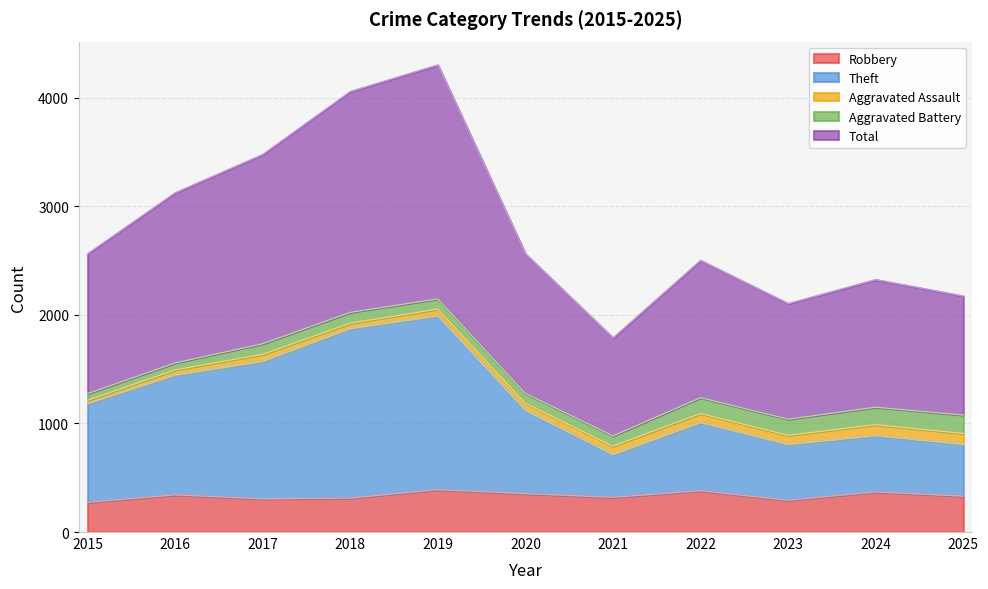

True or false: Robbery has a value of 274 at 2015.

True